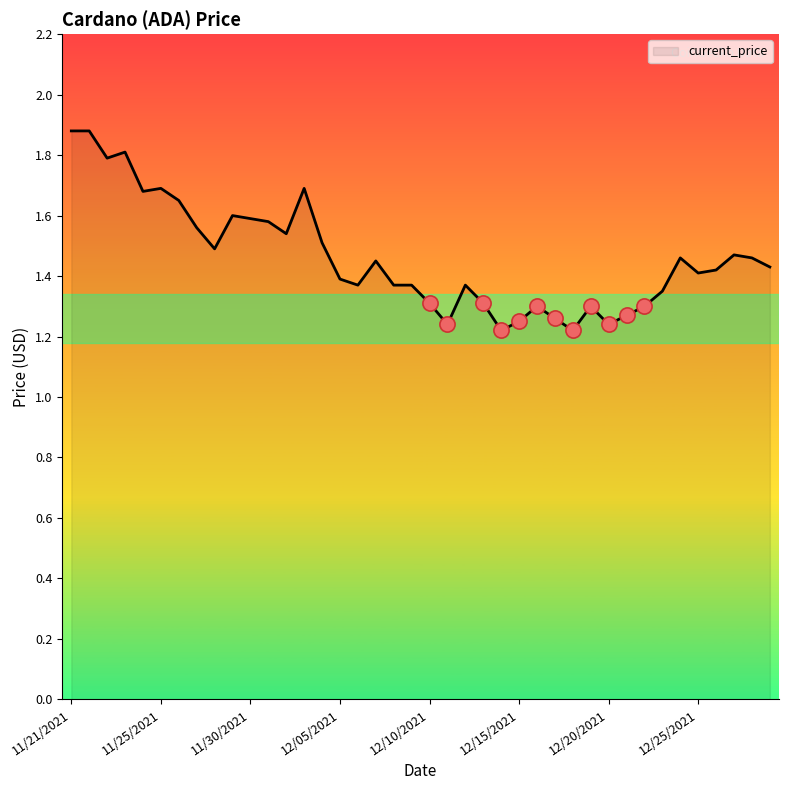

What is the difference between the maximum and minimum values?

0.7